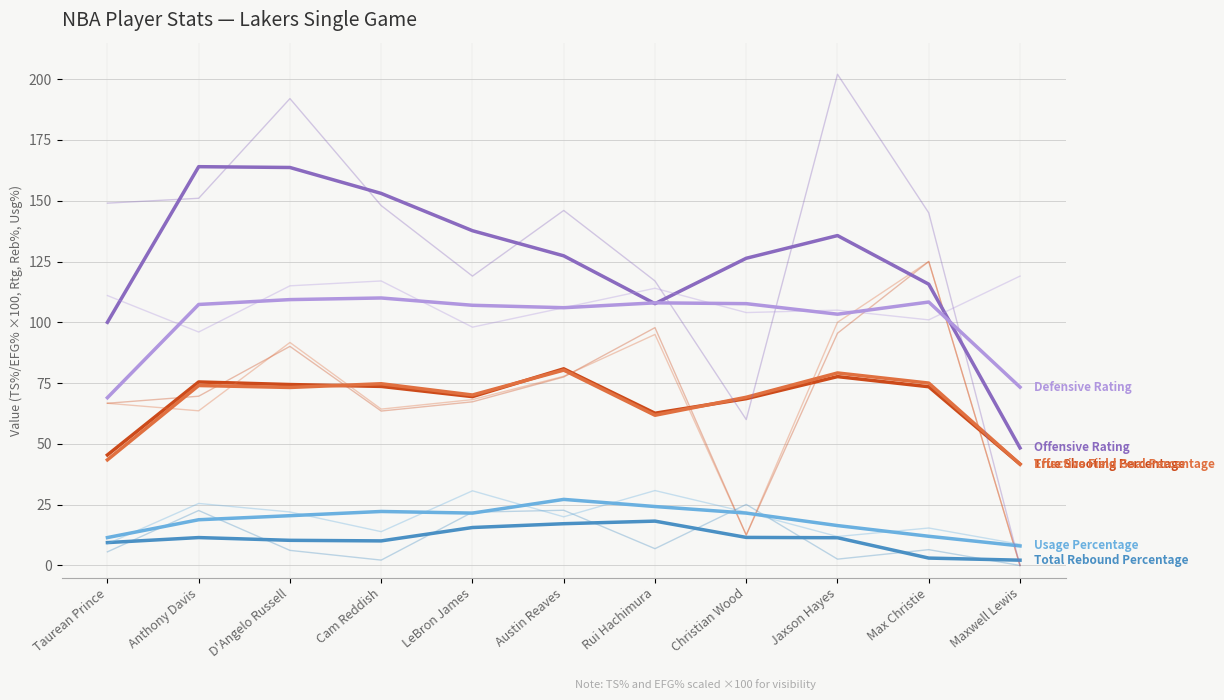

How many data points in Effective Field Goal Percentage are above 73?

6